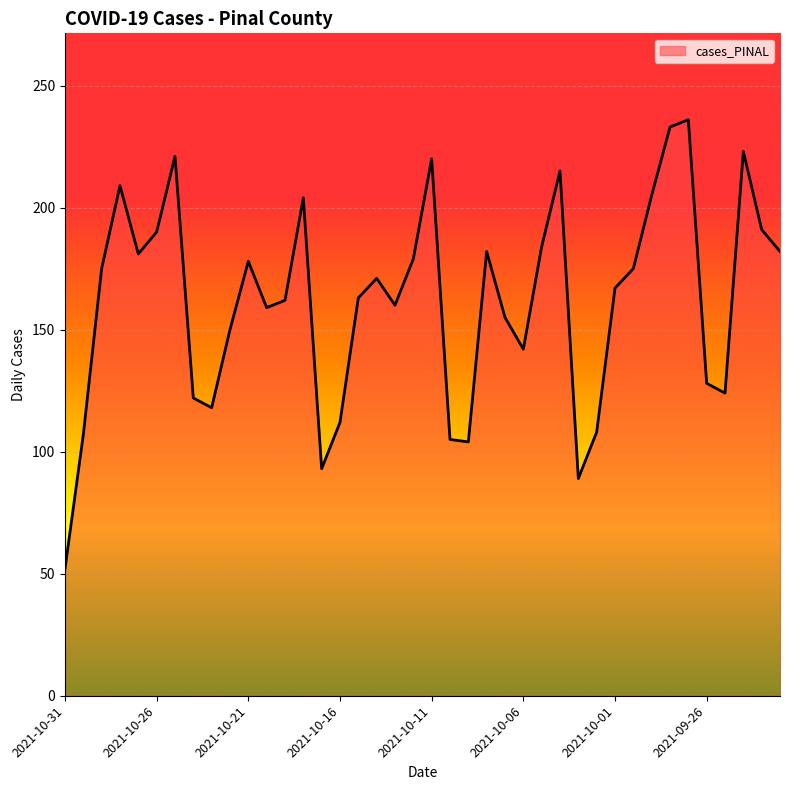

What is the average value?

162